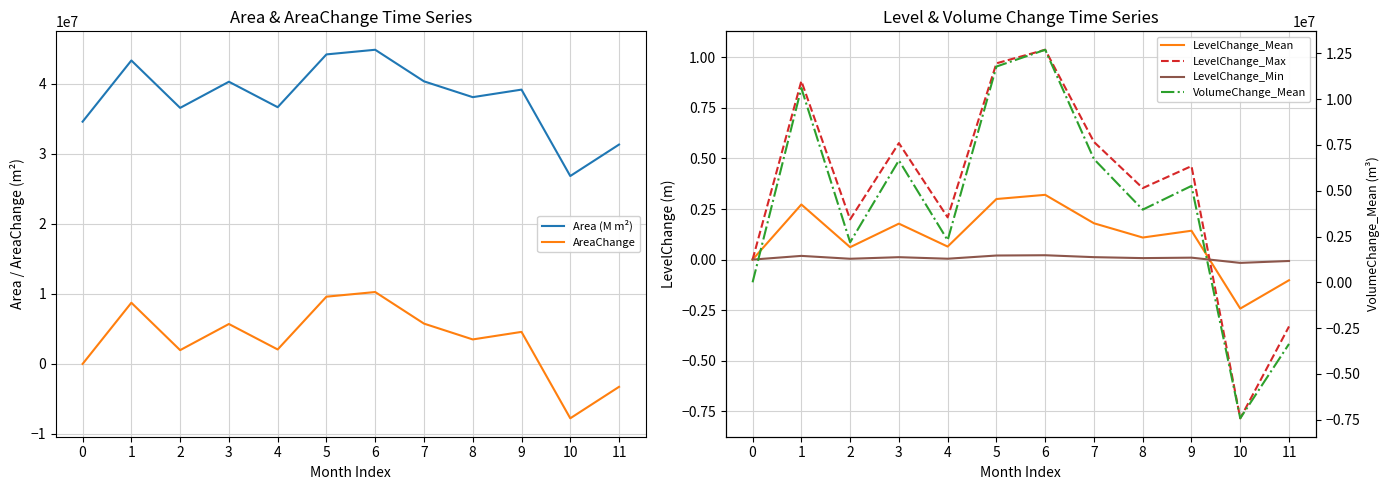

What is the spread (max minus min) of values at 6?

44882100.0